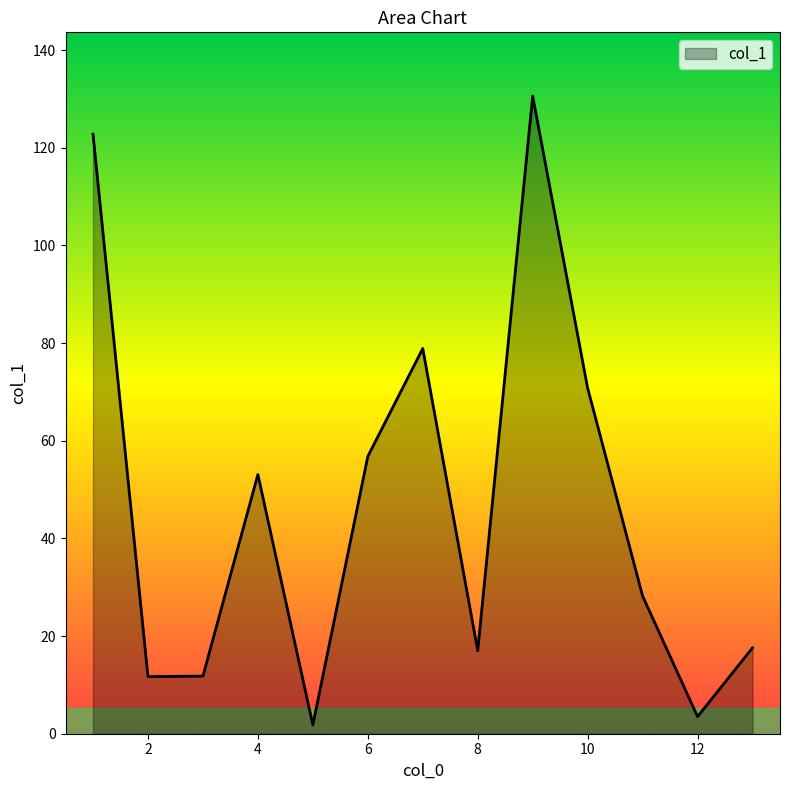

How many lines are shown in the chart?

1